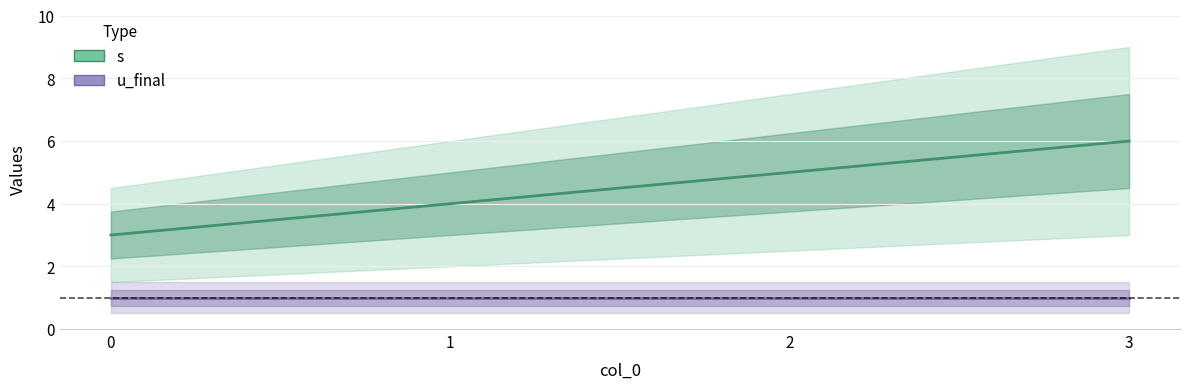

Which has a higher value, 0 or 2?

2